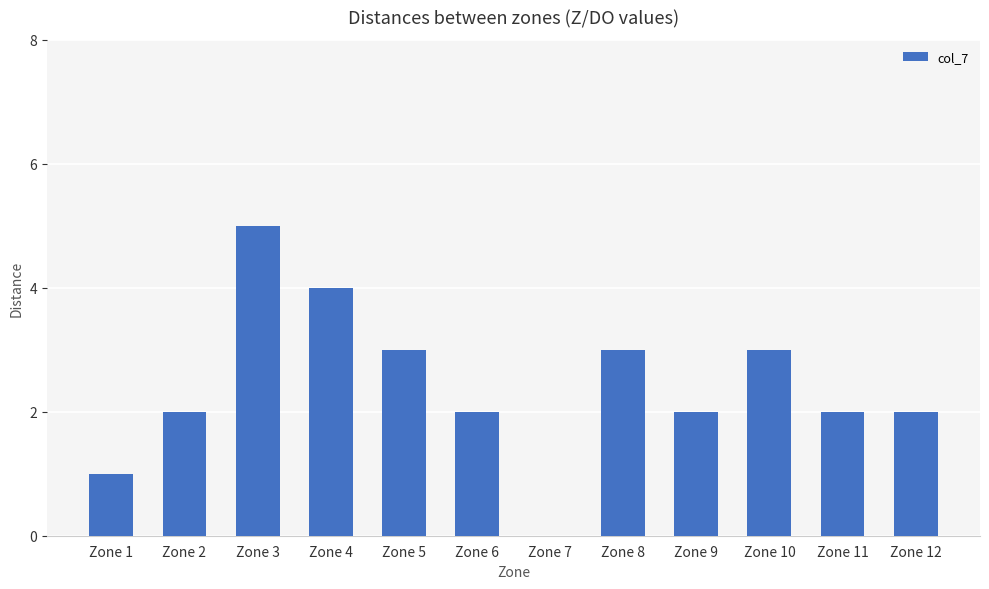

What value does the data have at Zone 10?

3